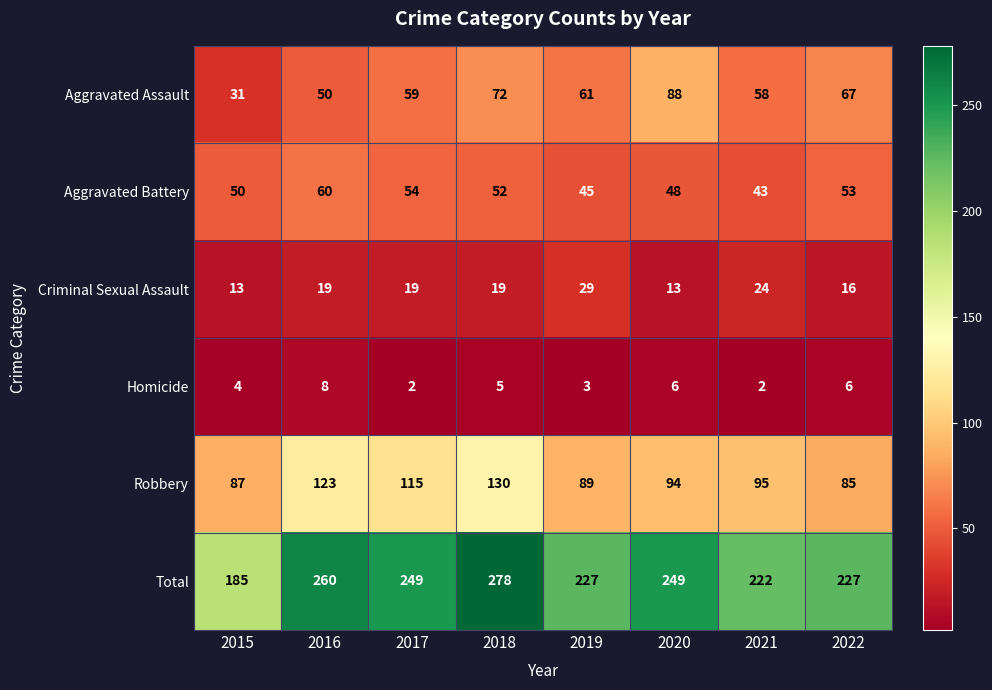

True or false: Homicide has a value of 3 at 2018.

False